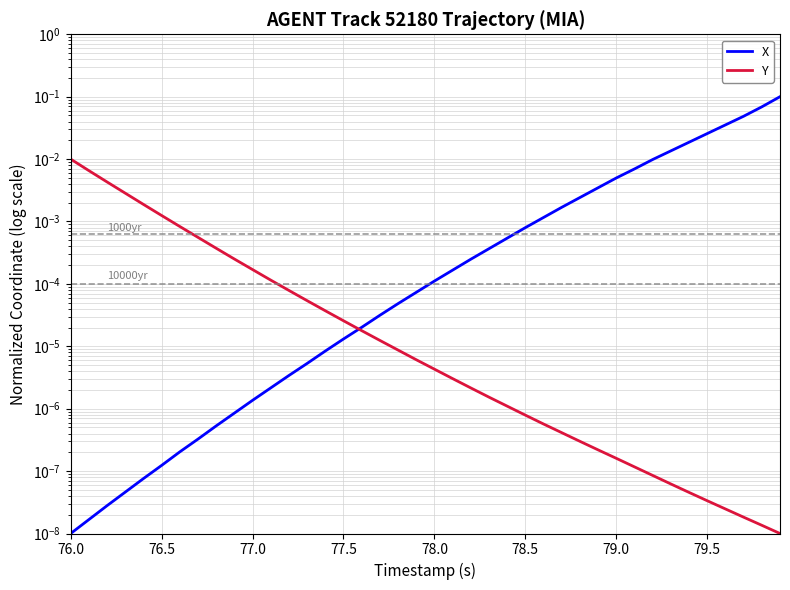

The X series shows 0.0 at 77.5. True or false?

False